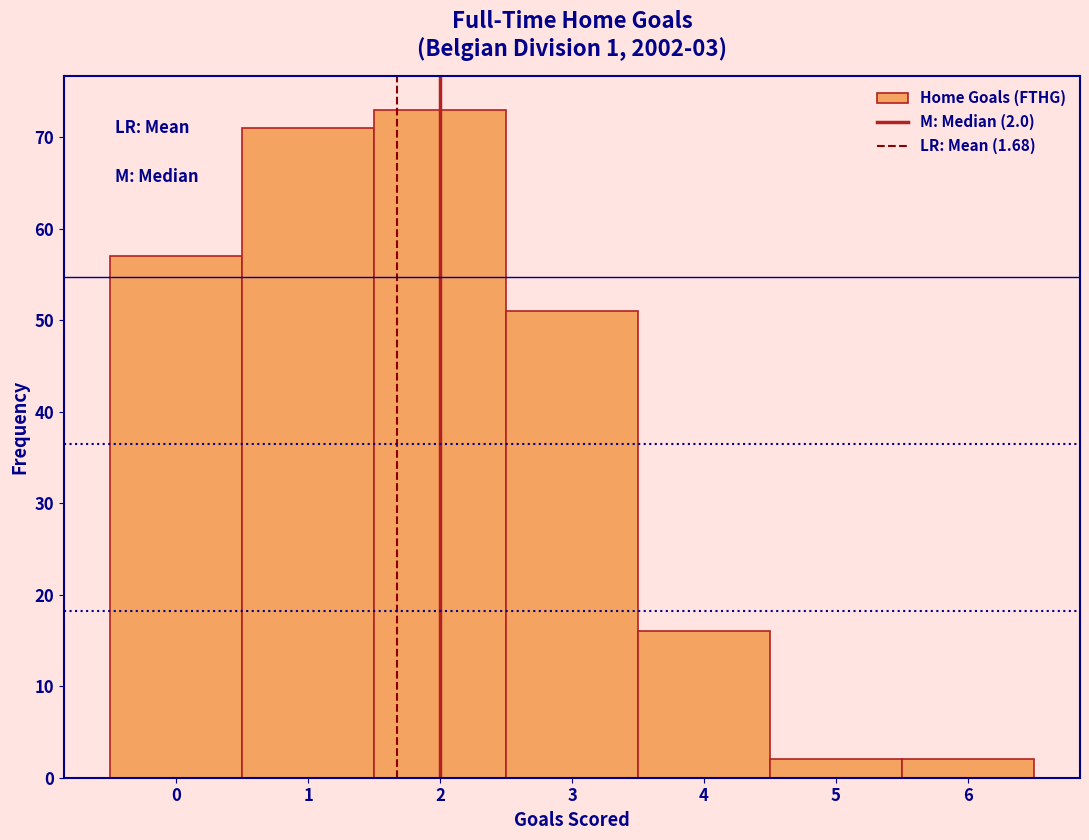

Which range on the x-axis has the tallest bar?

1.5 to 2.5